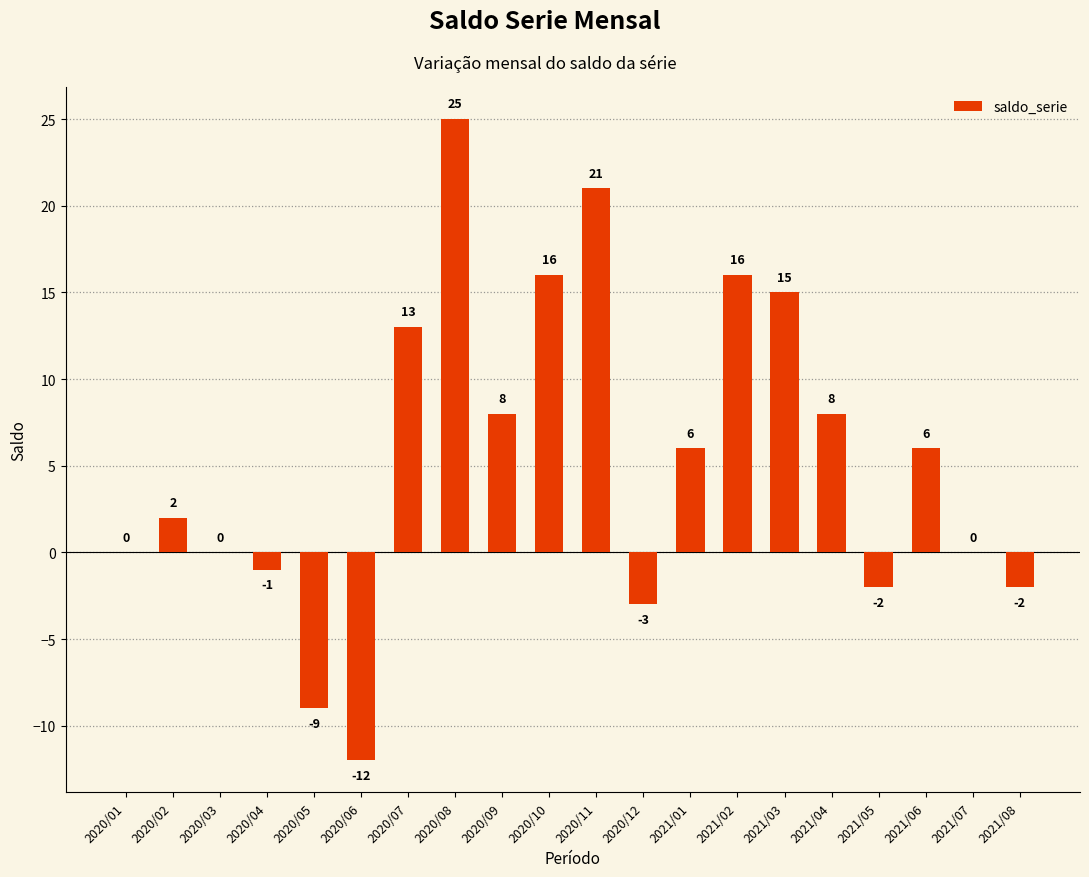

Which has a higher value, 2021/08 or 2020/07?

2020/07